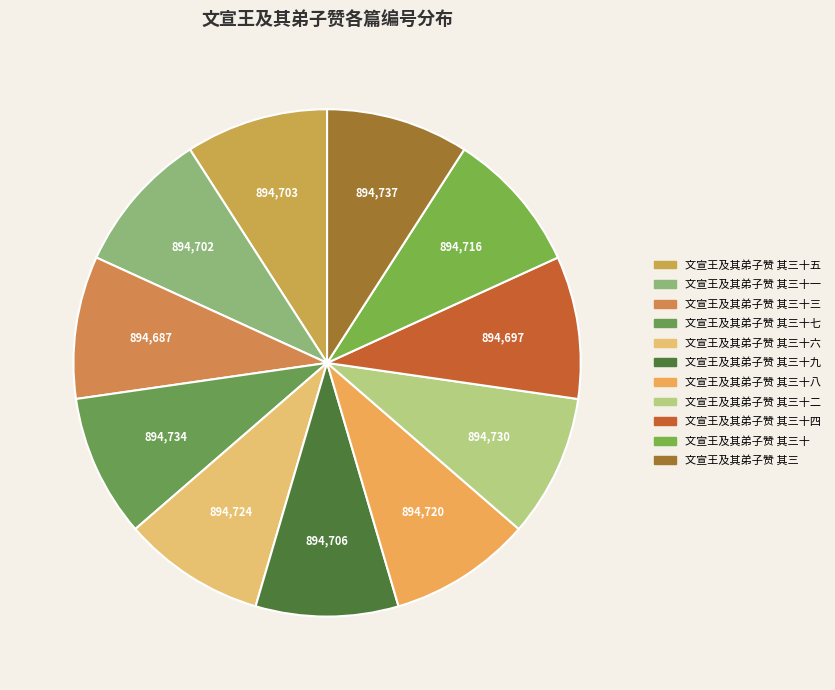

Combined, do 文宣王及其弟子赞 其三 and 文宣王及其弟子赞 其三十 account for over 50%?

No